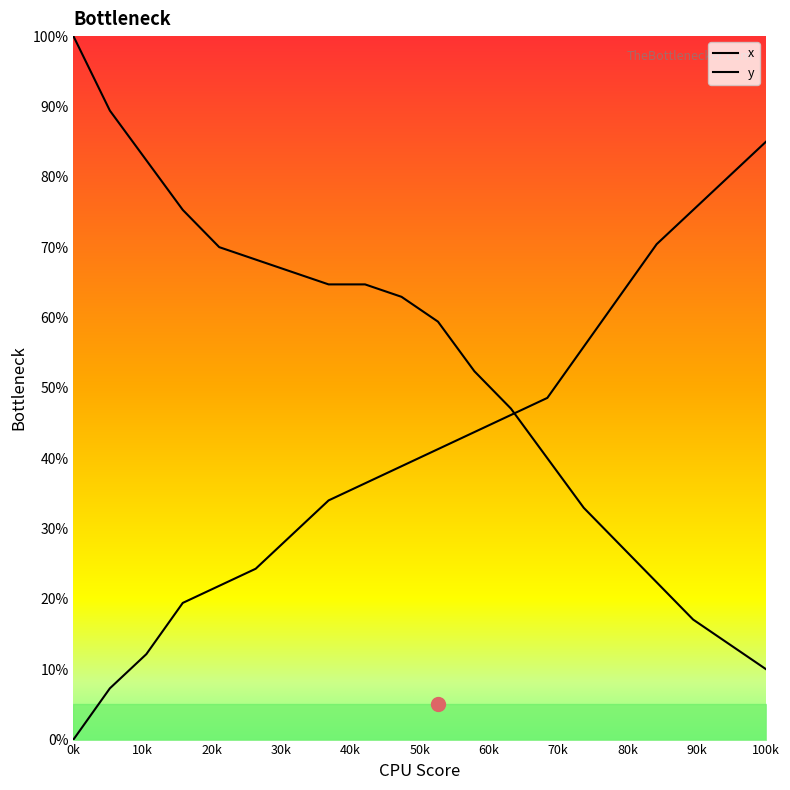

At 52, list the series in order from smallest to largest.

x, y